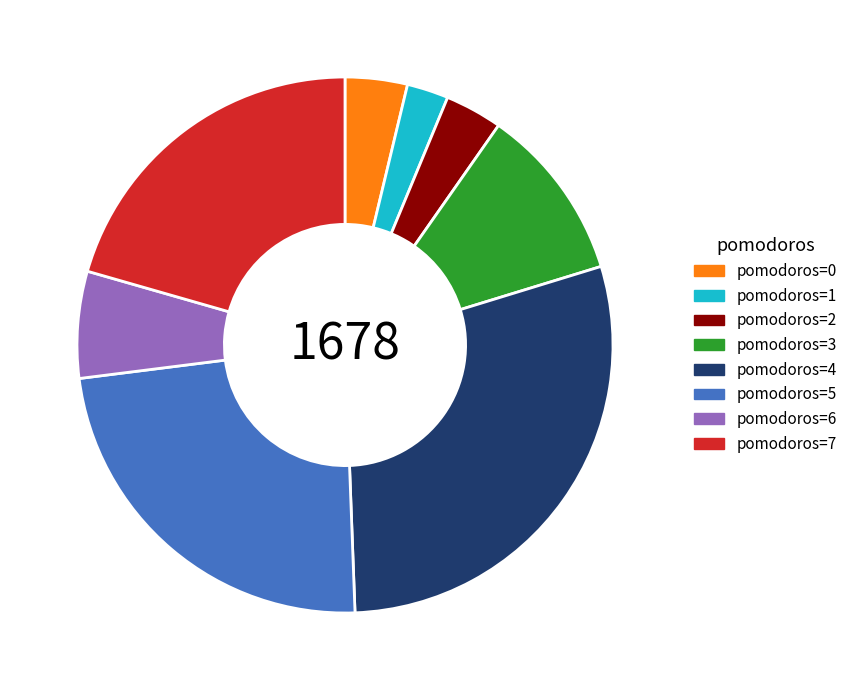

Is the sum of pomodoros=3 and pomodoros=7 greater than half?

No